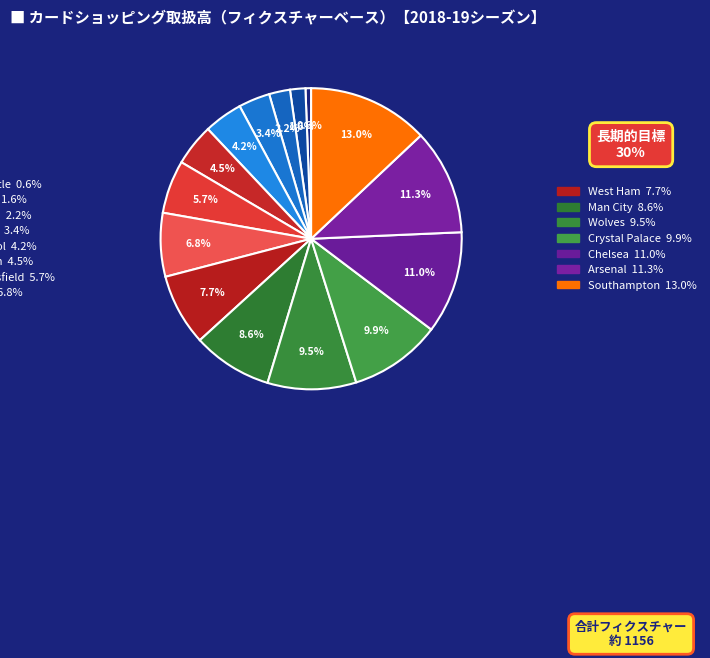

Which slice is the largest?

Southampton